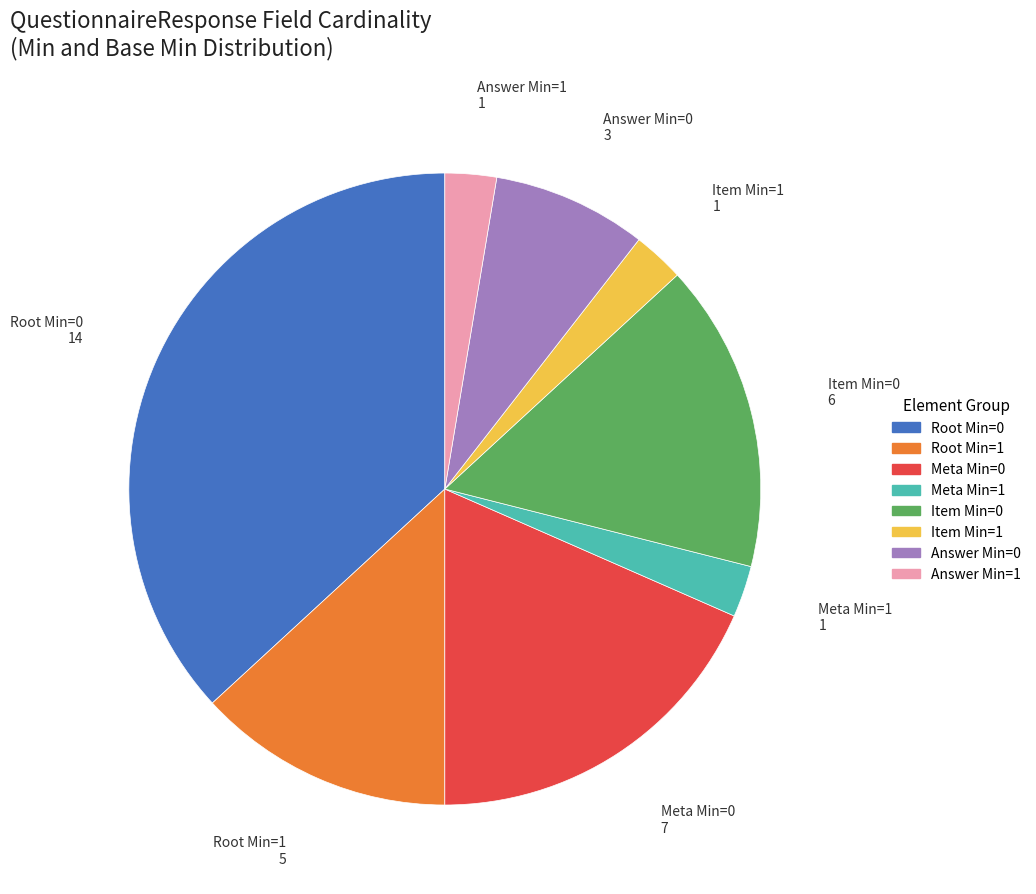

Is there any slice that represents more than half of the pie?

No